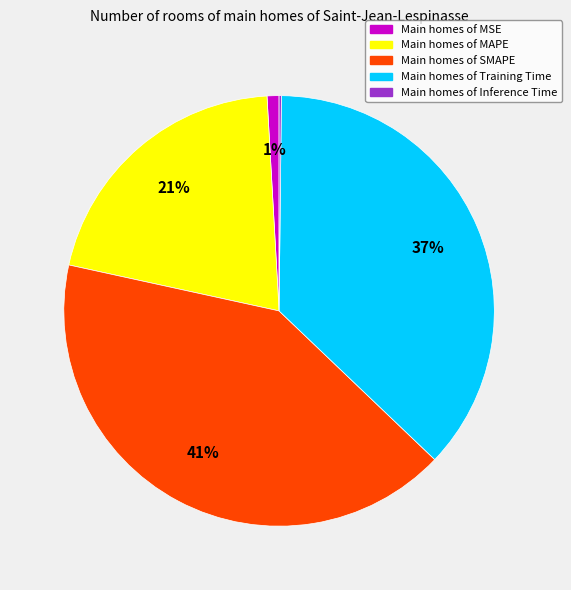

To the nearest percent, what is the average slice percentage?

20%